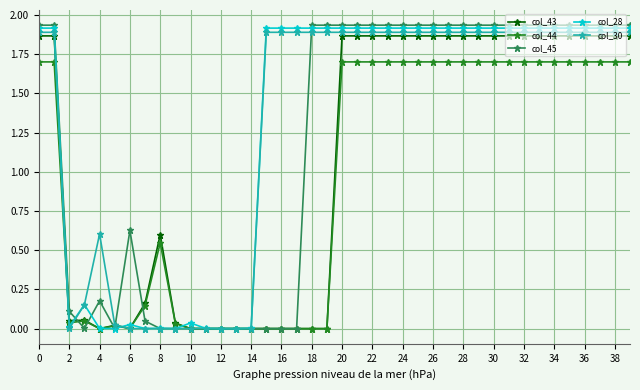

Which series has the largest range (max minus min)?

col_45